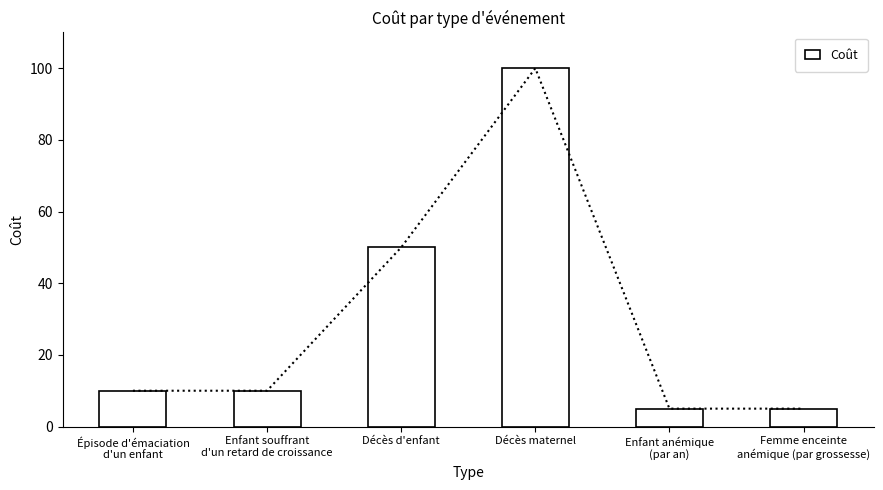

What is the change in value from Épisode d'émaciation
d'un enfant to Enfant anémique
(par an)?

-5